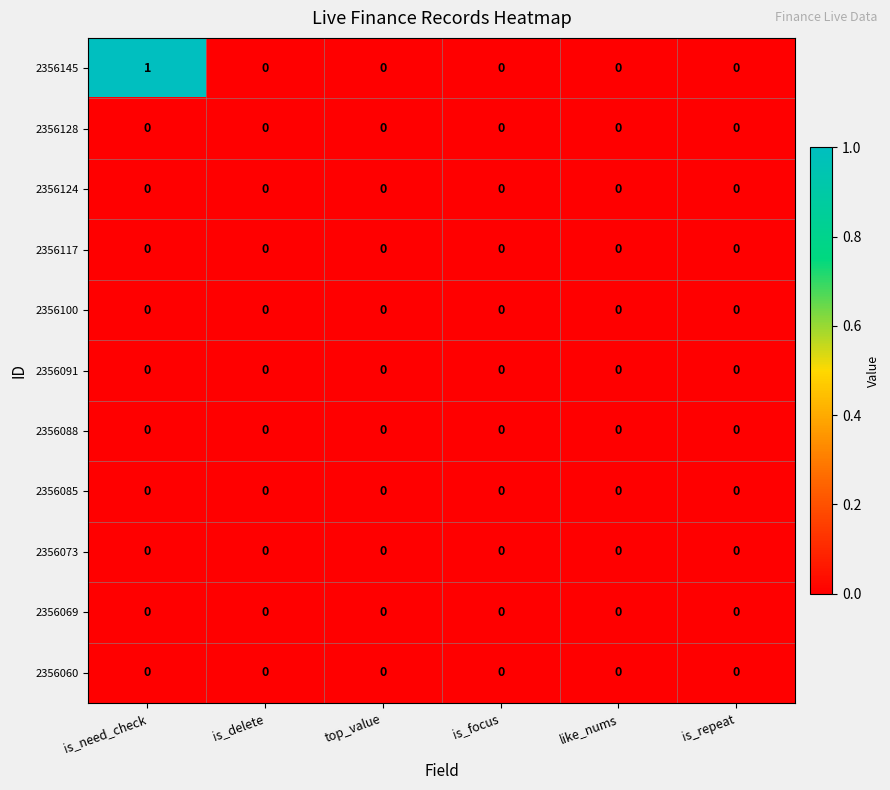

Which series has the largest total across all categories?

2356145